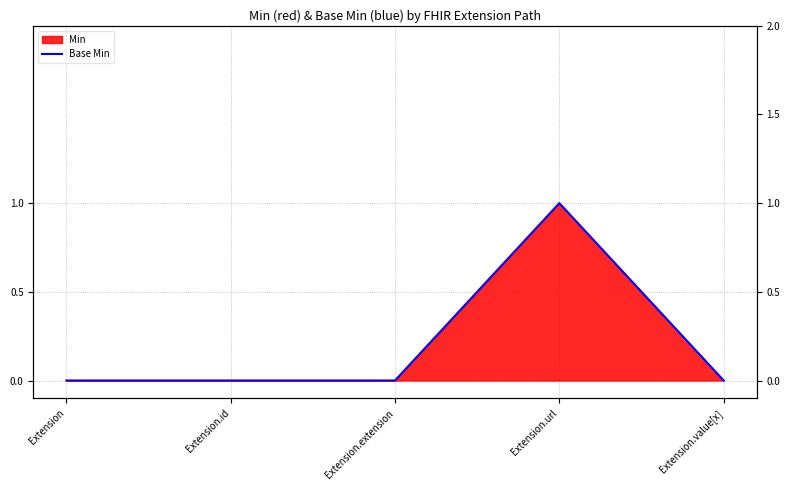

Rank the categories by value from lowest to highest.

Extension, Extension.id, Extension.extension, Extension.value[x], Extension.url